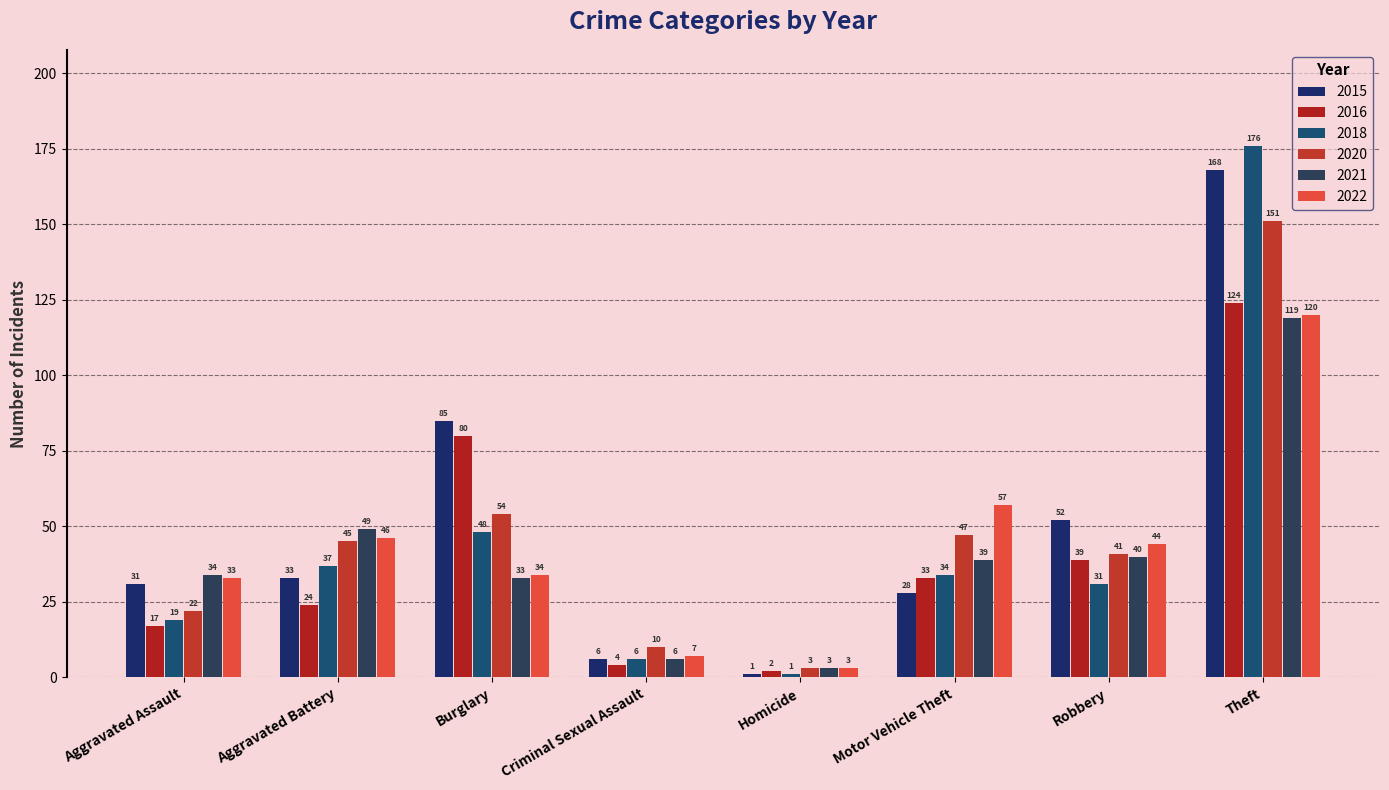

What are all the series names shown in the legend?

2015, 2016, 2018, 2020, 2021, 2022